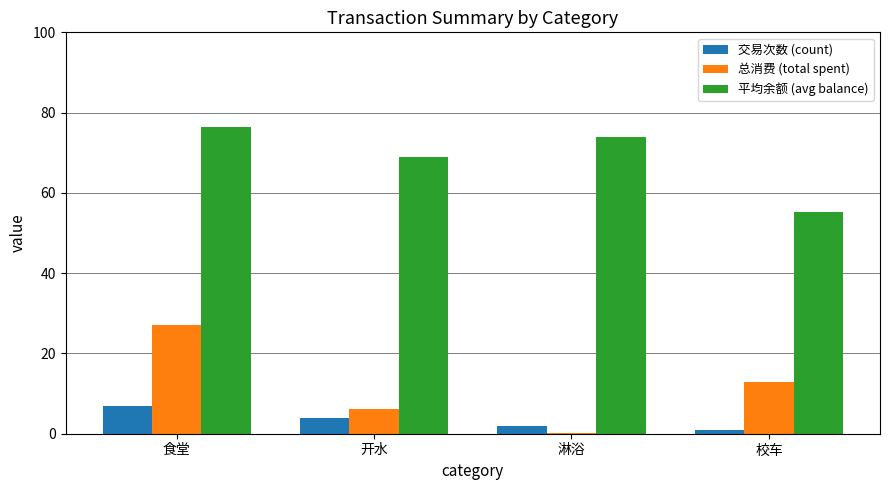

The value of 平均余额 (avg balance) at 校车 is 19.7. True or false?

False